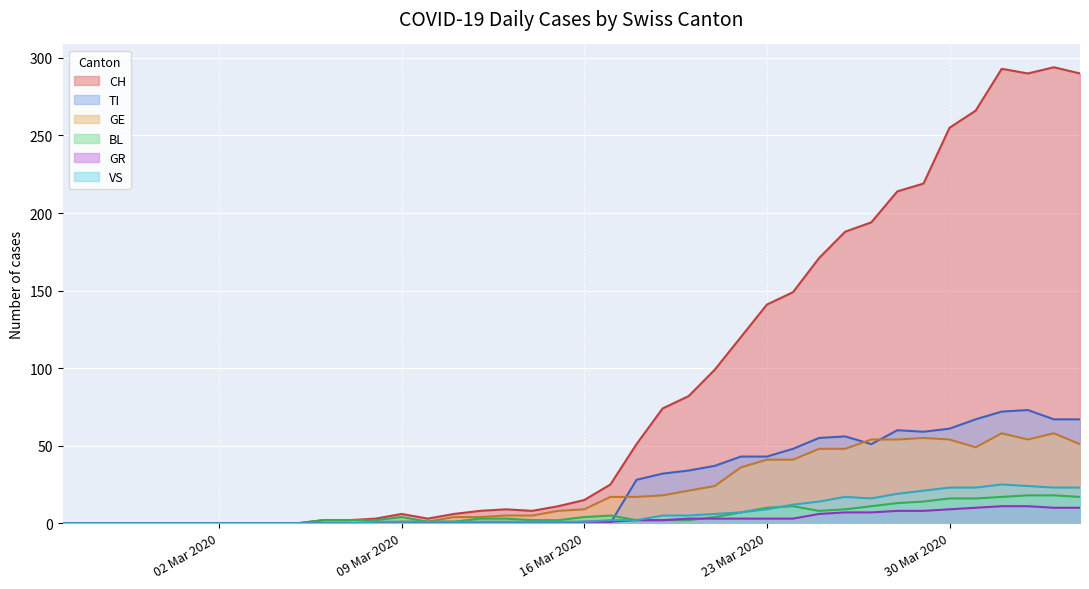

Reading left to right, what are all the values shown in this chart?

CH: 0	0	0	0	0	0	0	0	0	0	2	2	3	6	3	6	8	9	8	11	15	25	51	74	82	99	120	141	149	171	188	194	214	219	255	266	293	290	294	290
TI: 0	0	0	0	0	0	0	0	0	0	0	0	0	0	0	0	0	0	0	0	0	0	28	32	34	37	43	43	48	55	56	51	60	59	61	67	72	73	67	67
GE: 0	0	0	0	0	0	0	0	0	0	0	0	0	1	1	4	4	5	5	8	9	17	17	18	21	24	36	41	41	48	48	54	54	55	54	49	58	54	58	51
BL: 0	0	0	0	0	0	0	0	0	0	2	2	2	4	1	1	3	3	2	2	4	5	2	2	2	4	7	10	11	8	9	11	13	14	16	16	17	18	18	17
GR: 0	0	0	0	0	0	0	0	0	0	0	0	0	0	0	0	0	0	0	0	1	1	2	2	3	3	3	3	3	6	7	7	8	8	9	10	11	11	10	10
VS: 0	0	0	0	0	0	0	0	0	0	0	0	1	1	1	1	1	1	1	1	1	2	2	5	5	6	7	9	12	14	17	16	19	21	23	23	25	24	23	23